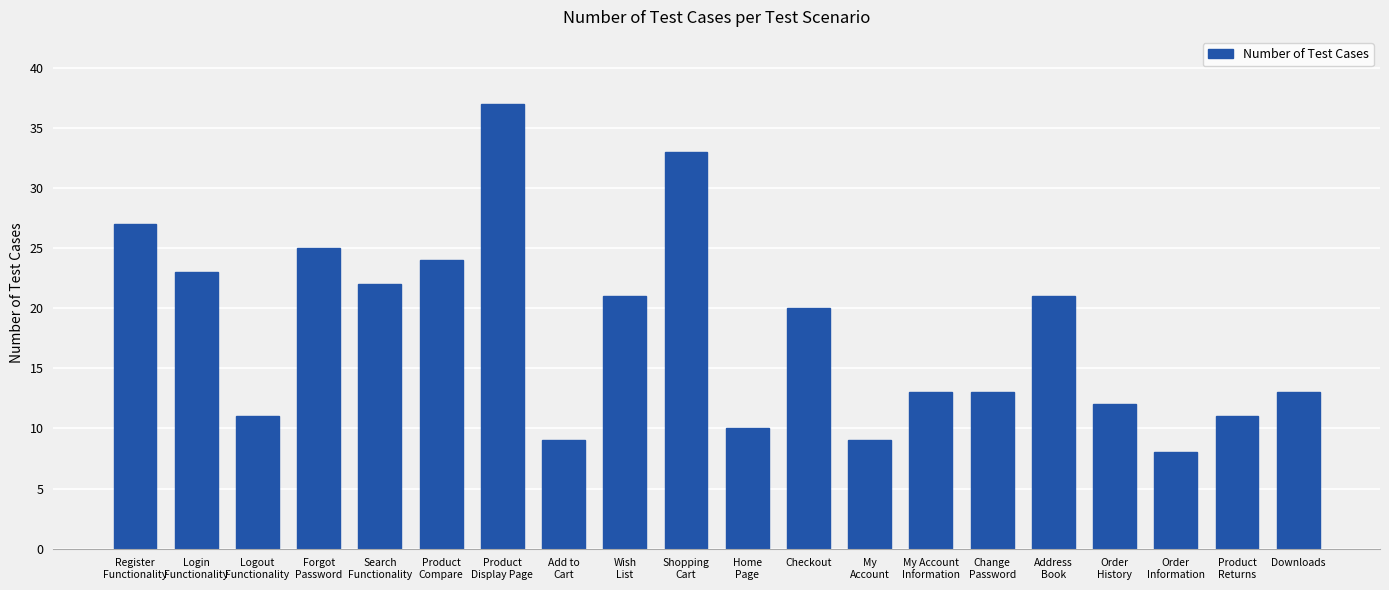

Reading right to left, transcribe all the data shown in this chart.

13	11	8	12	21	13	13	9	20	10	33	21	9	37	24	22	25	11	23	27